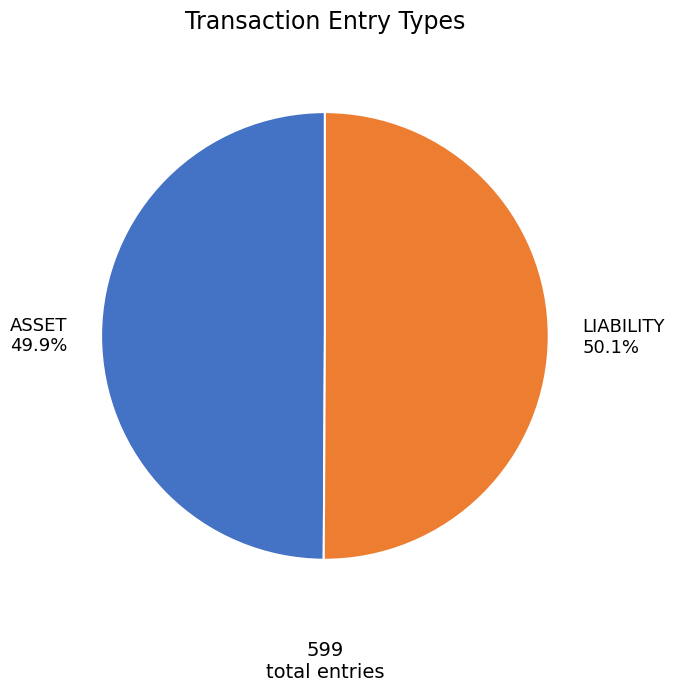

How many segments does this pie chart have?

2